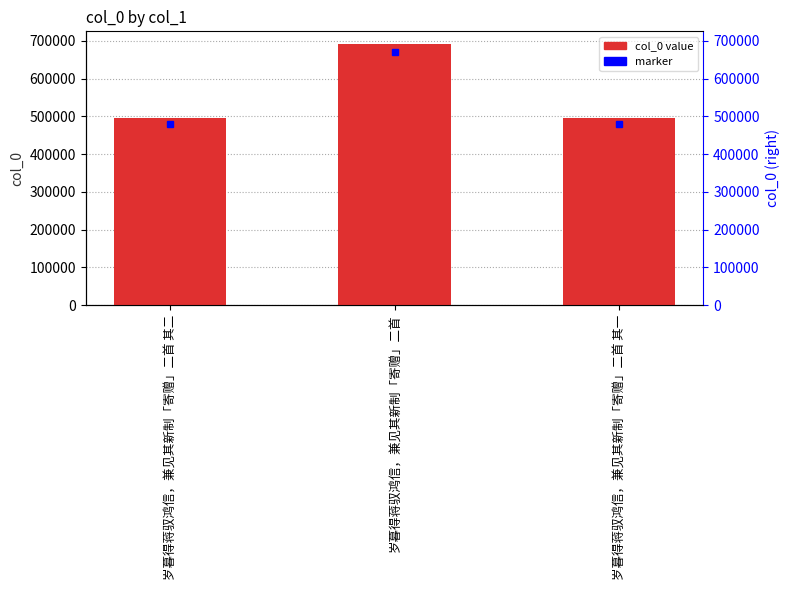

Does the chart contain any negative values?

No